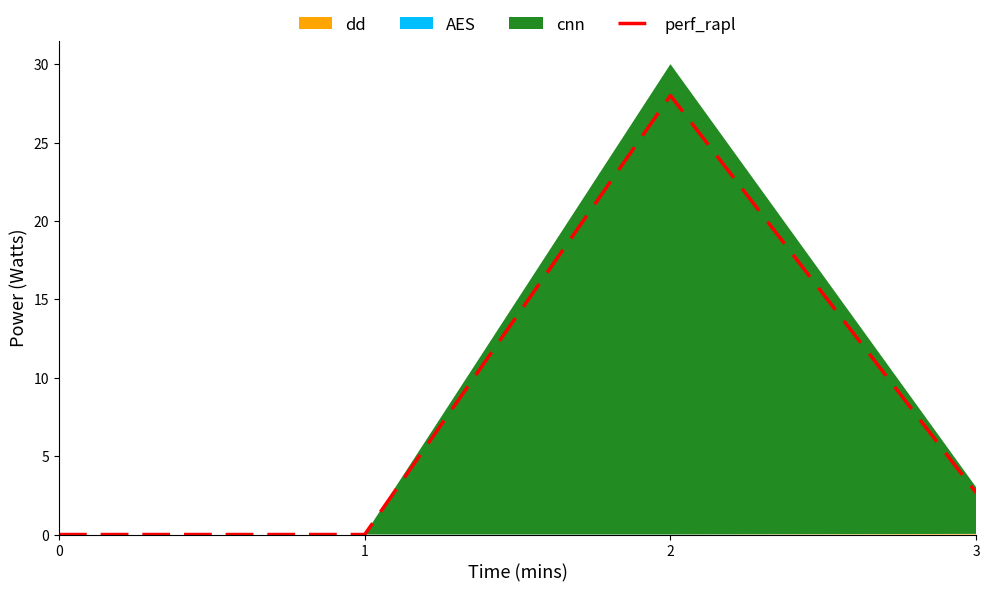

Rank the categories by value from lowest to highest.

0, 1, 3, 2